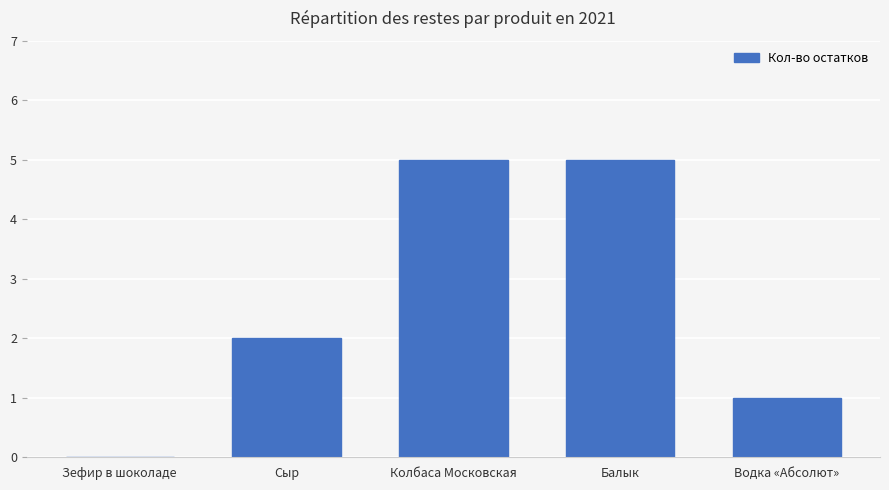

How many distinct data groups are displayed?

1